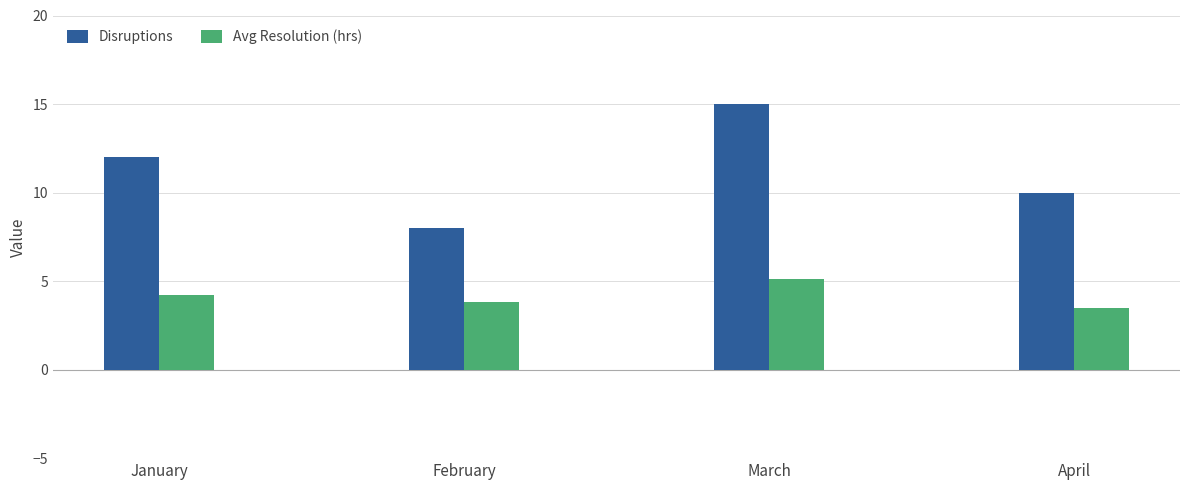

Reading left to right, extract all data points from this chart.

Disruptions: January=12.0	February=8.0	March=15.0	April=10.0
Avg Resolution (hrs): January=4.2	February=3.8	March=5.1	April=3.5